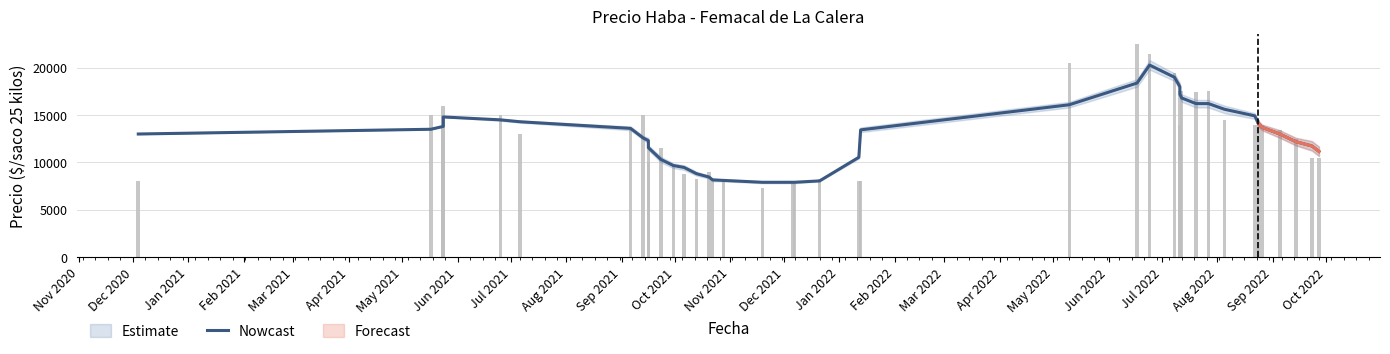

What is the ratio of the value at Jul 2022 to the value at Jun 2022?

1.0